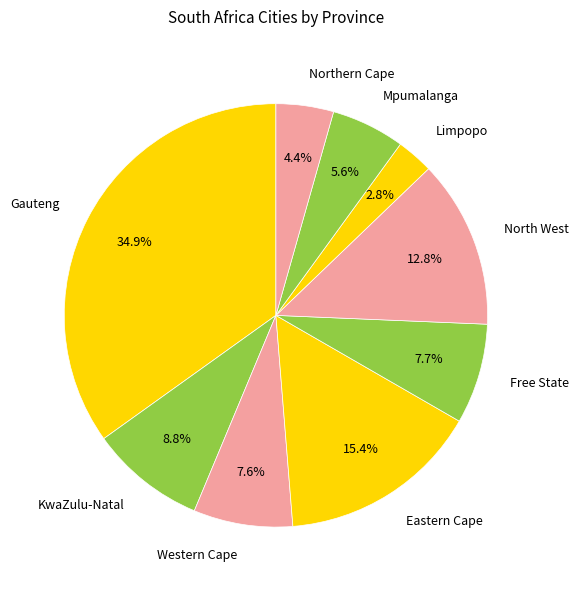

Does Gauteng account for over 50% of the chart?

No